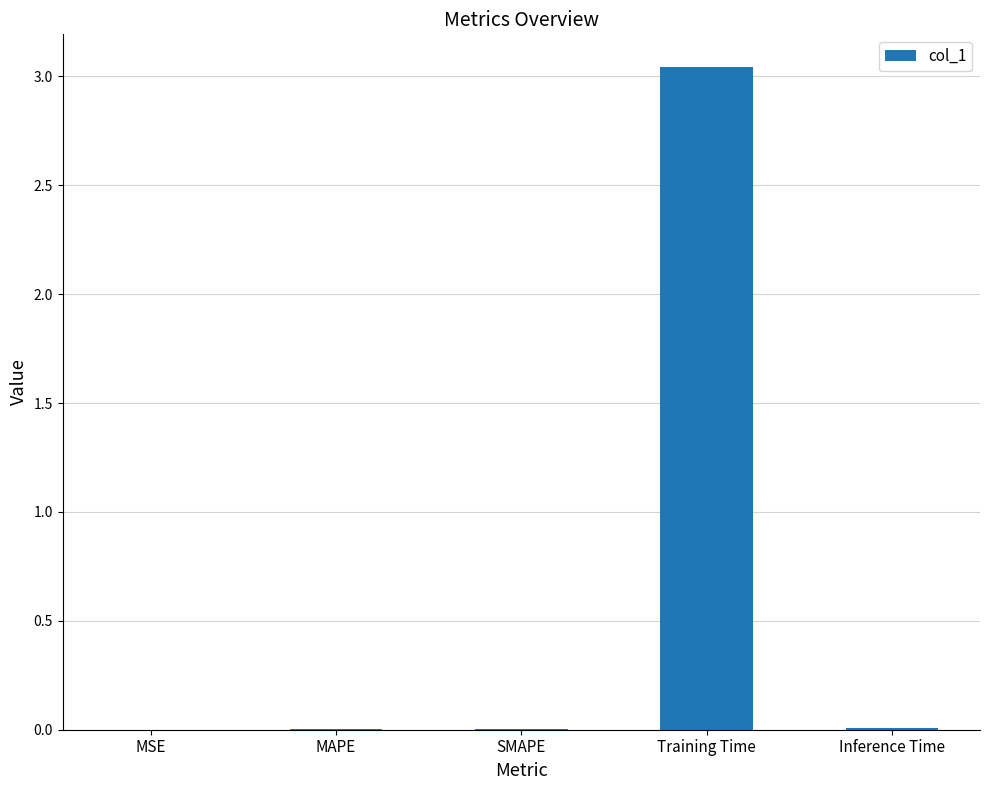

What is the sum of all values?

3.1